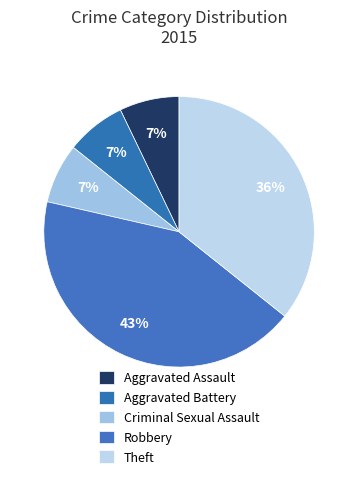

Which slice is the smallest?

Aggravated Assault